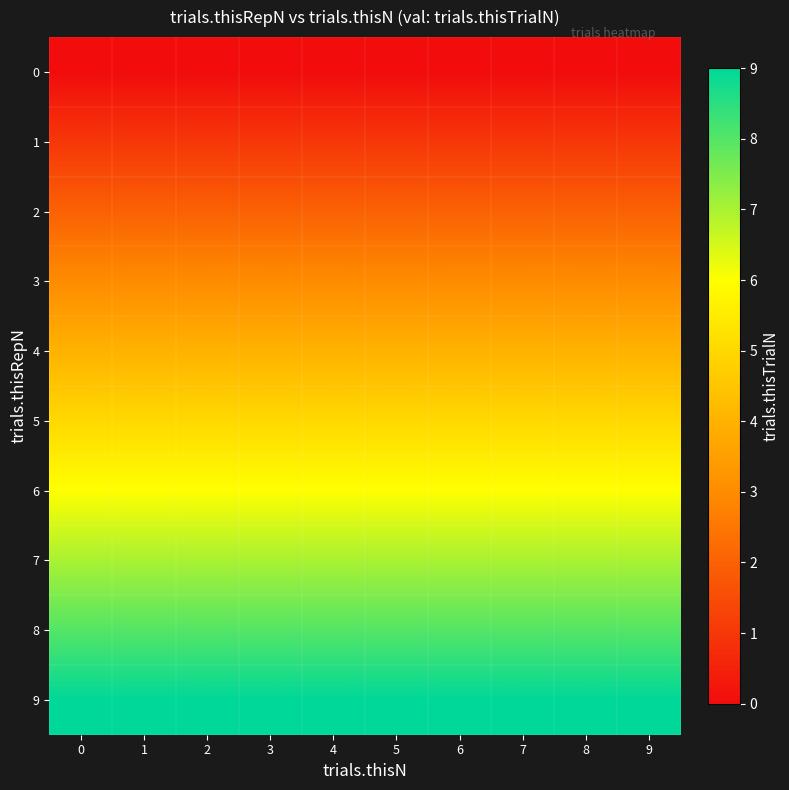

Between 3 and 8, which is larger?

3